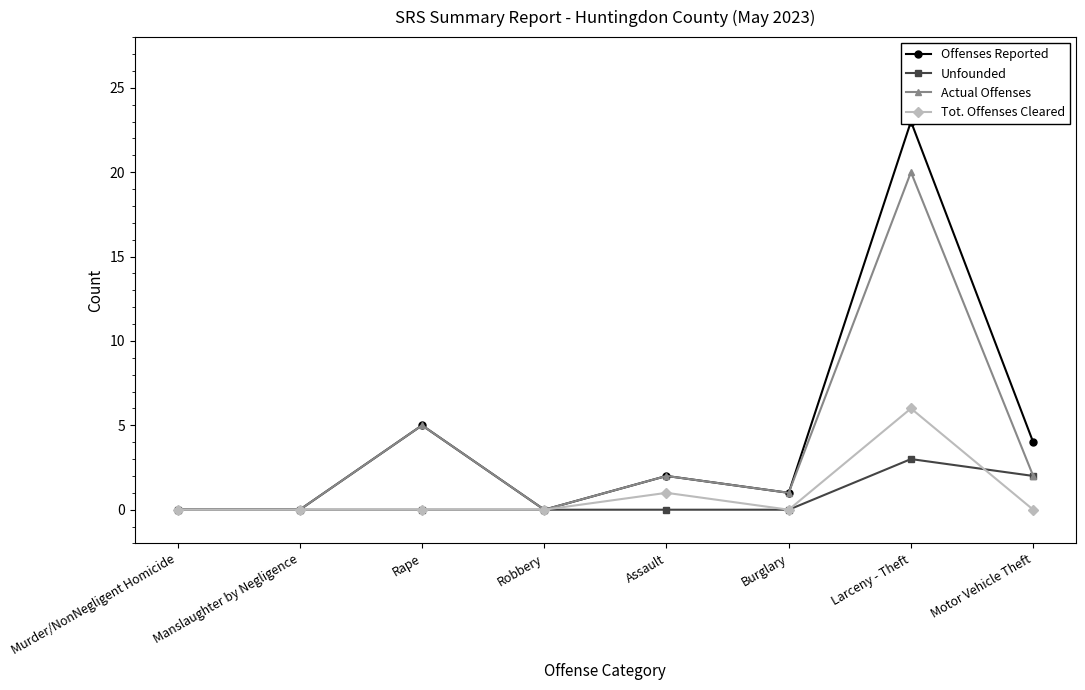

Which series has the widest spread of values?

Offenses Reported